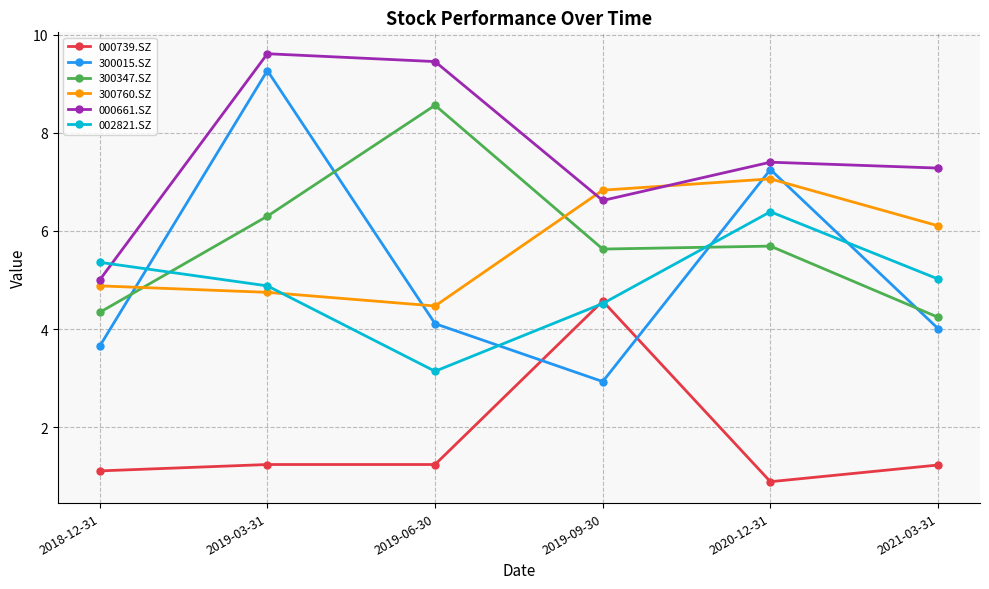

True or false: 300347.SZ and 000739.SZ cross at least once.

False